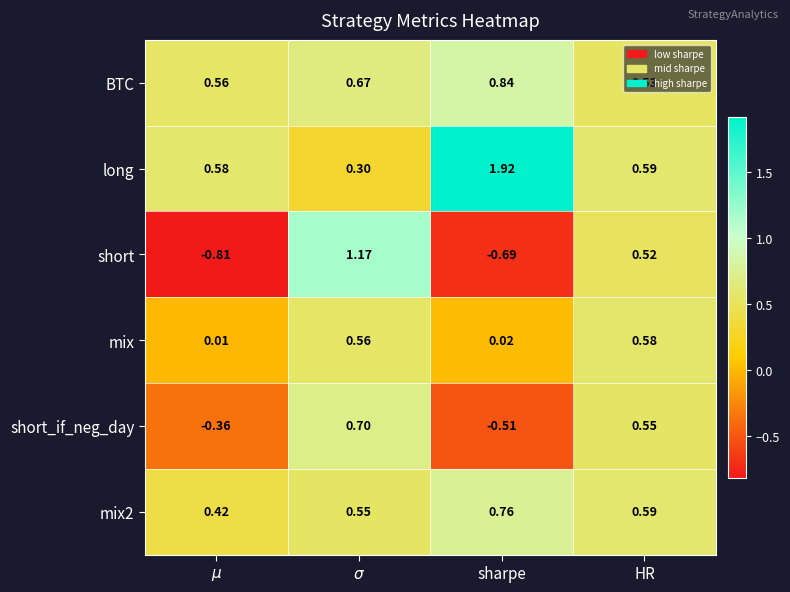

Which series has the largest range (max minus min)?

short